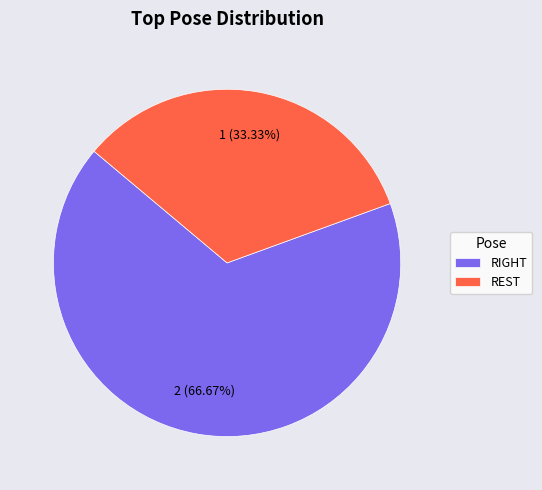

How many segments does this pie chart have?

2